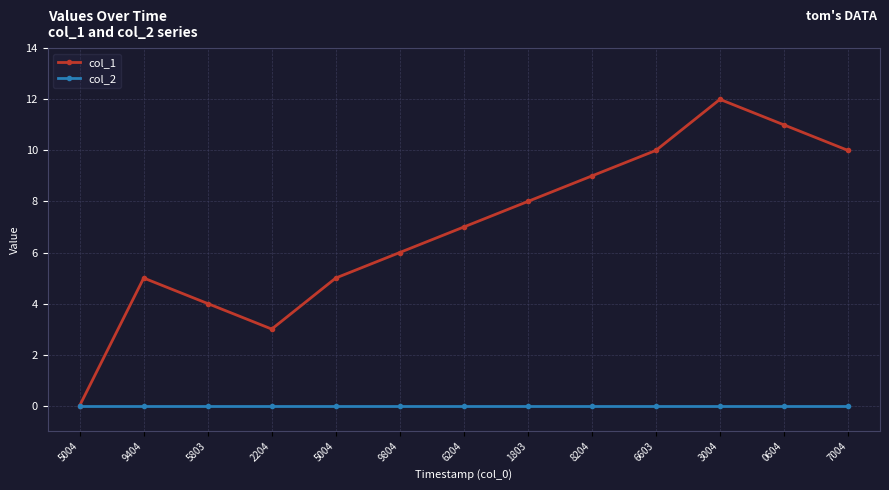

Does the chart have visible grid lines?

Yes